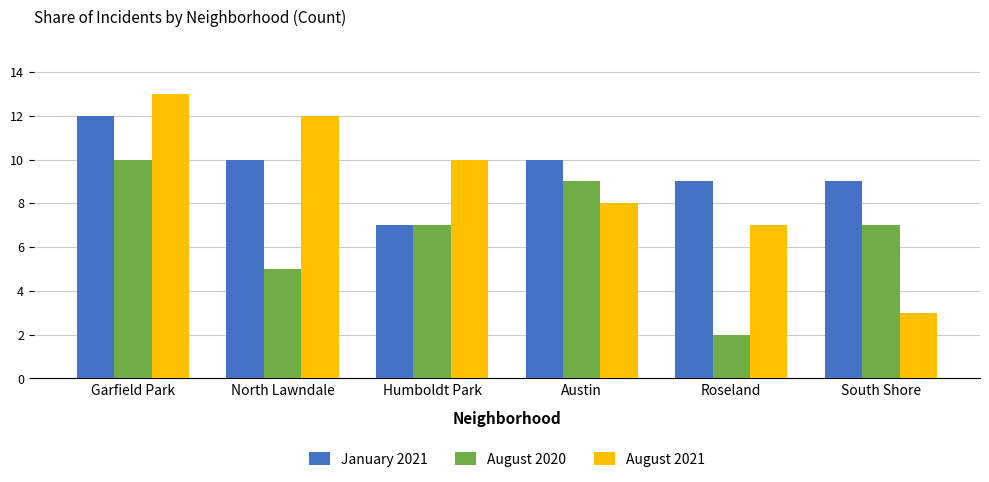

What is the difference between the second highest and second lowest values in the August 2021 series?

5